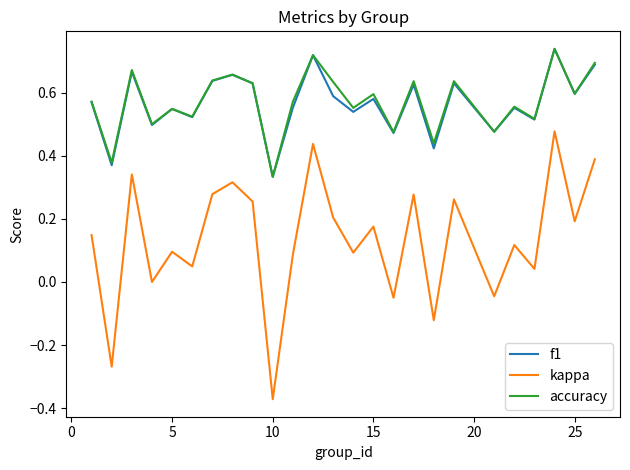

True or false: kappa and f1 intersect in this chart.

False